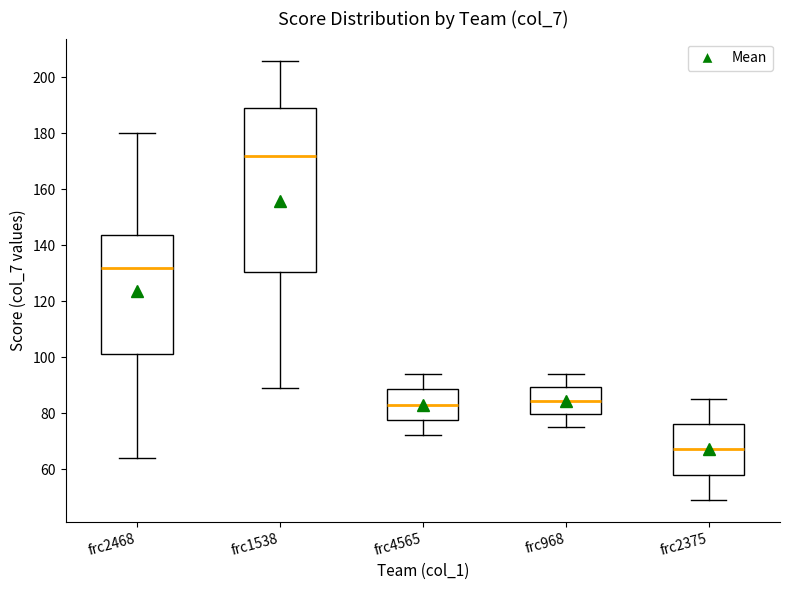

Where does the upper whisker of the box for frc1538 end on the y-axis? The values are not printed on the chart, so give them approximately, as read against the axis.

206